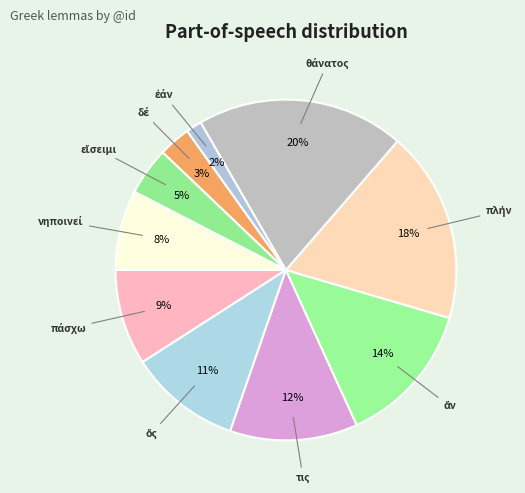

How many slices are in this pie chart?

10